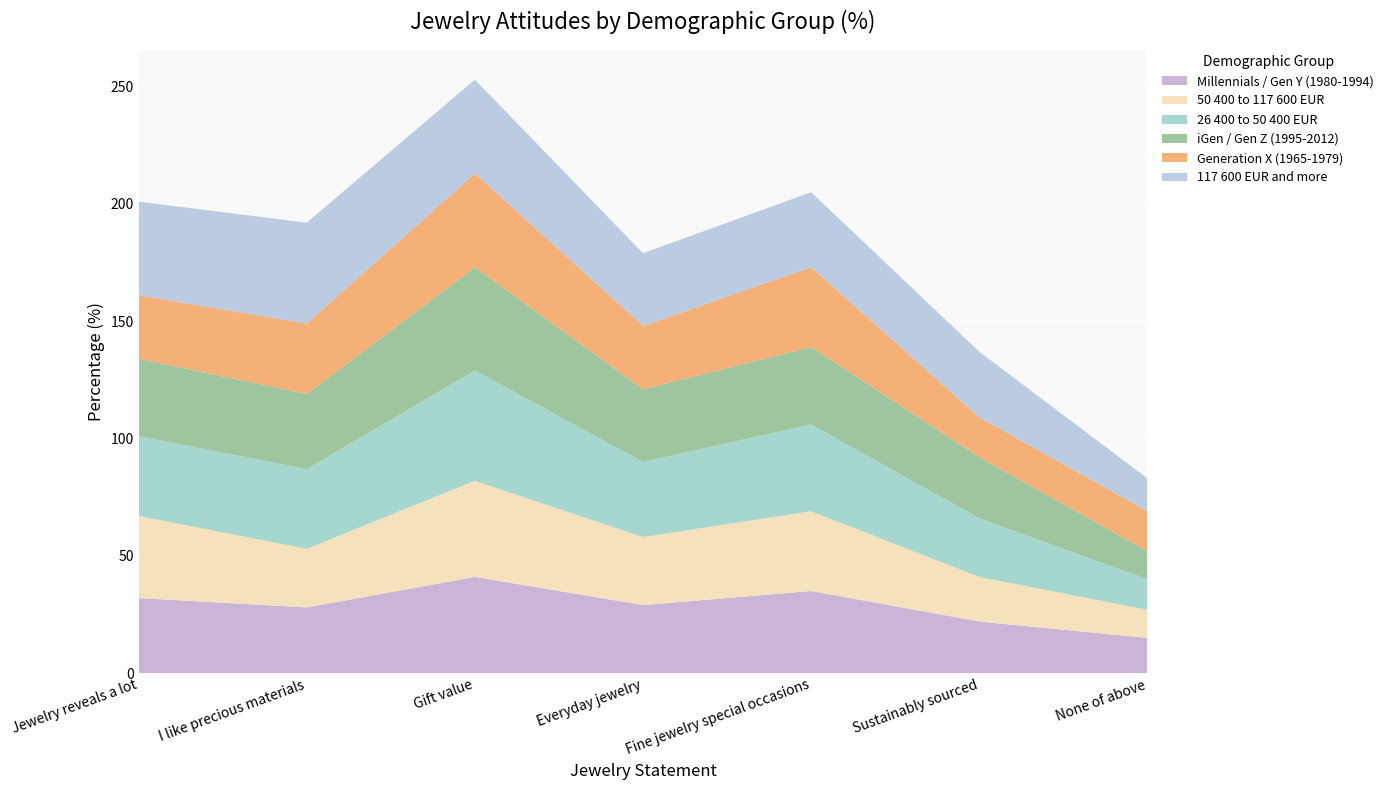

Reading left to right, list all the values displayed in this chart.

Millennials / Gen Y (1980-1994): 32	28	41	29	35	22	15
50 400 to 117 600 EUR: 35	25	41	29	34	19	12
26 400 to 50 400 EUR: 34	34	47	32	37	25	13
iGen / Gen Z (1995-2012): 33	32	44	31	33	26	12
Generation X (1965-1979): 27	30	40	27	34	17	17
117 600 EUR and more: 40	43	40	31	32	28	14